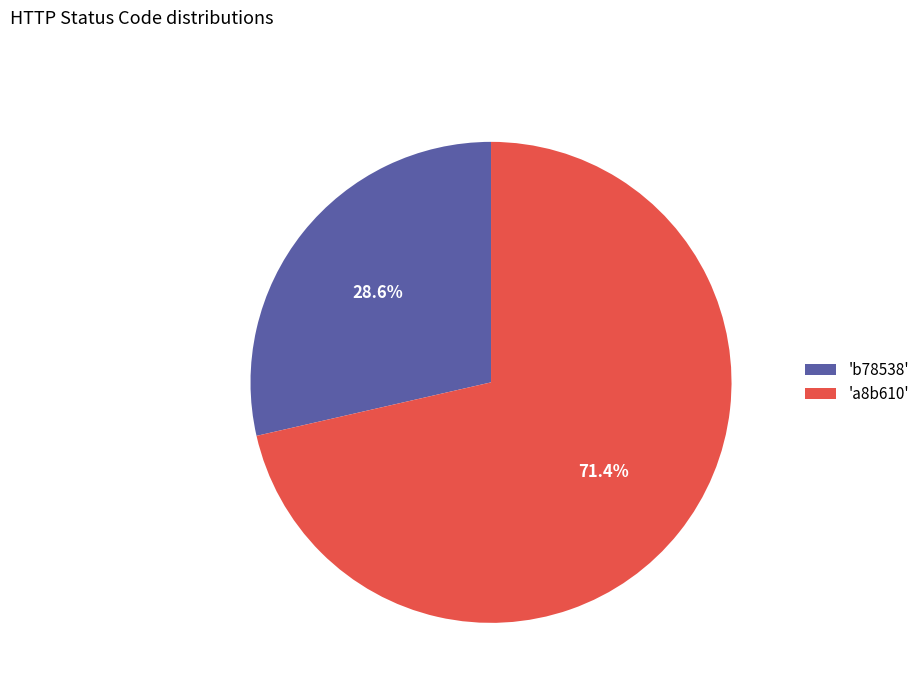

To the nearest percent, what is the difference between the largest and smallest slice percentages?

43%